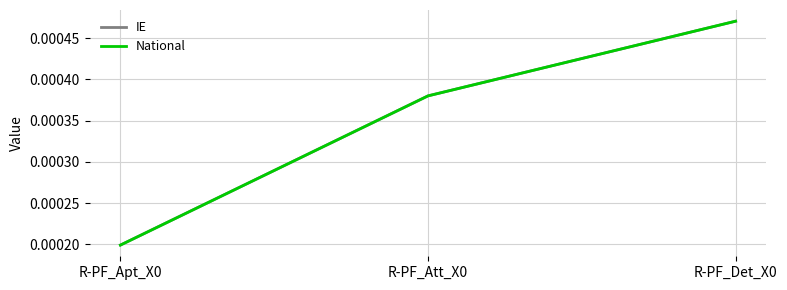

Does the chart have visible grid lines?

Yes